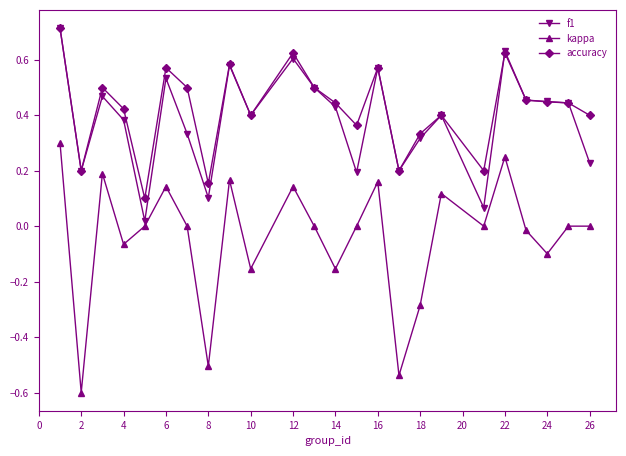

True or false: kappa has more than 1 points higher than both neighbors.

True